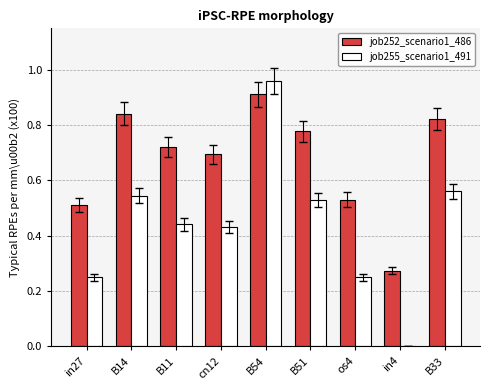

True or false: job252_scenario1_486 has a value of 1.2 at B14.

False